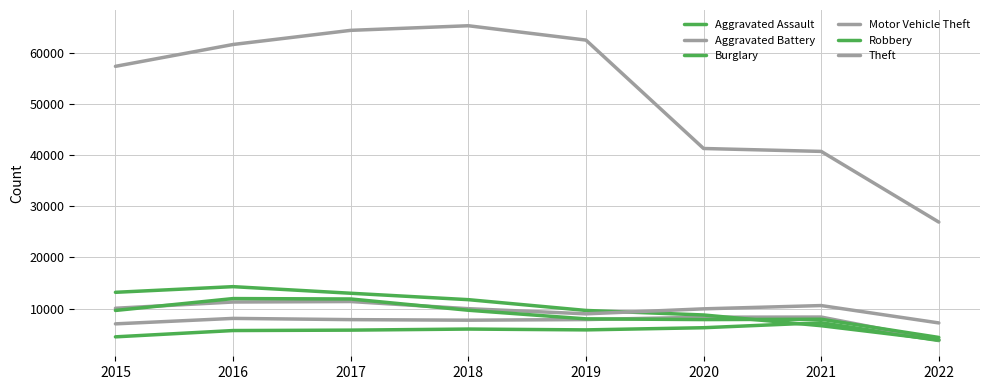

Reading left to right, extract all data points from this chart.

Aggravated Assault: 2015=4480	2016=5712	2017=5793	2018=6001	2019=5840	2020=6263	2021=7243	2022=3758
Aggravated Battery: 2015=7018	2016=8085	2017=7845	2018=7735	2019=7857	2020=8320	2021=8347	2022=3870
Burglary: 2015=13184	2016=14289	2017=13001	2018=11746	2019=9639	2020=8754	2021=6654	2022=3889
Motor Vehicle Theft: 2015=10068	2016=11286	2017=11380	2018=9983	2019=8978	2020=9953	2021=10593	2022=7198
Robbery: 2015=9638	2016=11960	2017=11880	2018=9679	2019=7994	2020=7855	2021=7919	2022=4361
Theft: 2015=57347	2016=61618	2017=64380	2018=65281	2019=62476	2020=41290	2021=40722	2022=26905